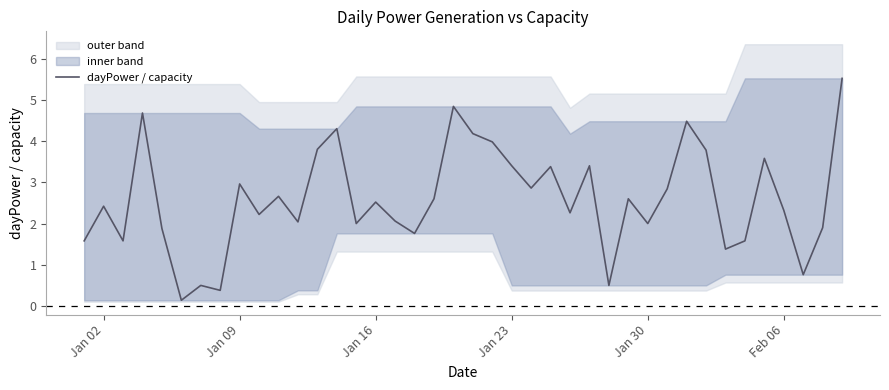

What is the average value?

2.6